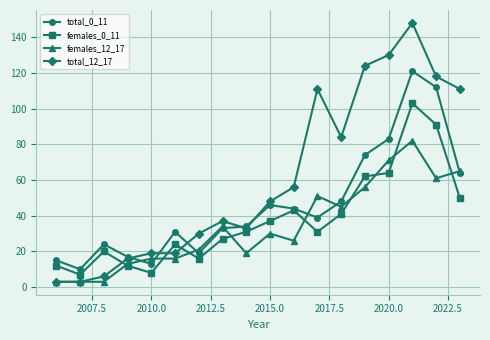

Reading right to left, extract all data points from this chart.

total_0_11: 64	112	121	83	74	48	39	44	46	34	33	19	31	13	17	24	10	15
females_0_11: 50	91	103	64	62	41	31	43	37	31	27	16	24	8	12	20	7	12
females_12_17: 65	61	82	71	56	45	51	26	30	19	34	21	16	16	13	3	3	3
total_12_17: 111	118	148	130	124	84	111	56	48	33	37	30	19	19	16	6	3	3